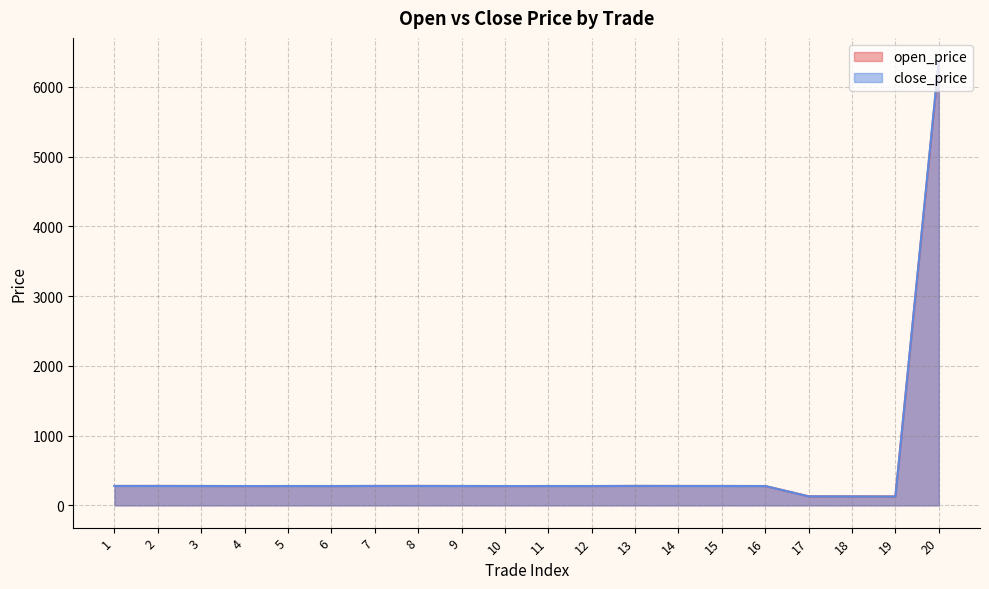

List the series in order of their overall mean, lowest first.

open_price, close_price